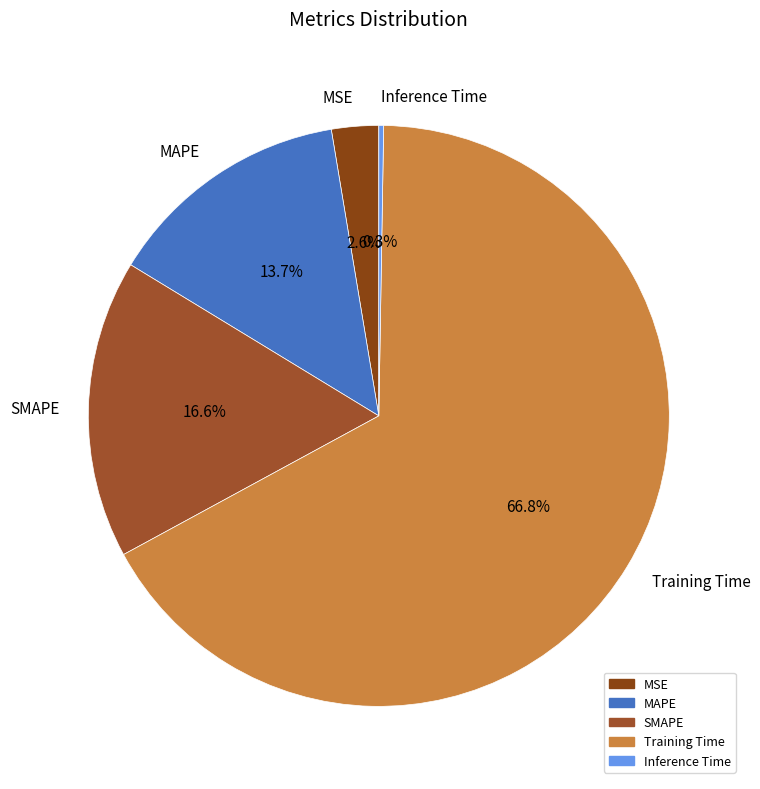

Does any single category account for the majority?

Yes